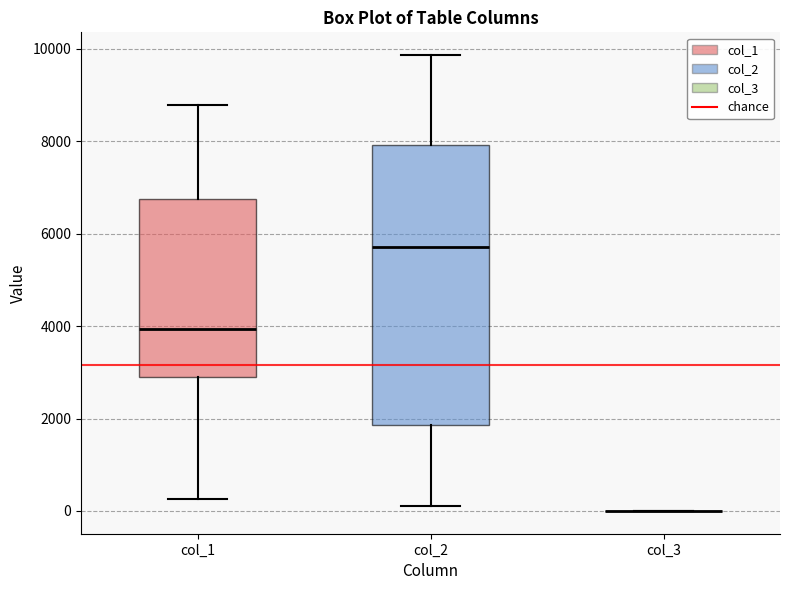

Where does the lower whisker of the box for col_2 end on the y-axis? The values are not printed on the chart, so give them approximately, as read against the axis.

200